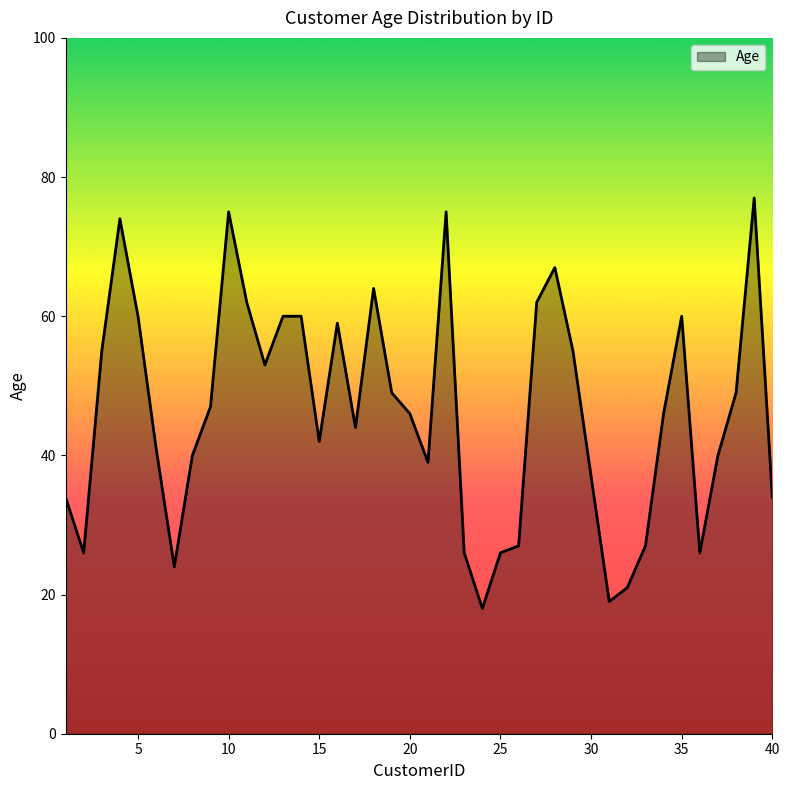

What is the greatest value displayed?

77